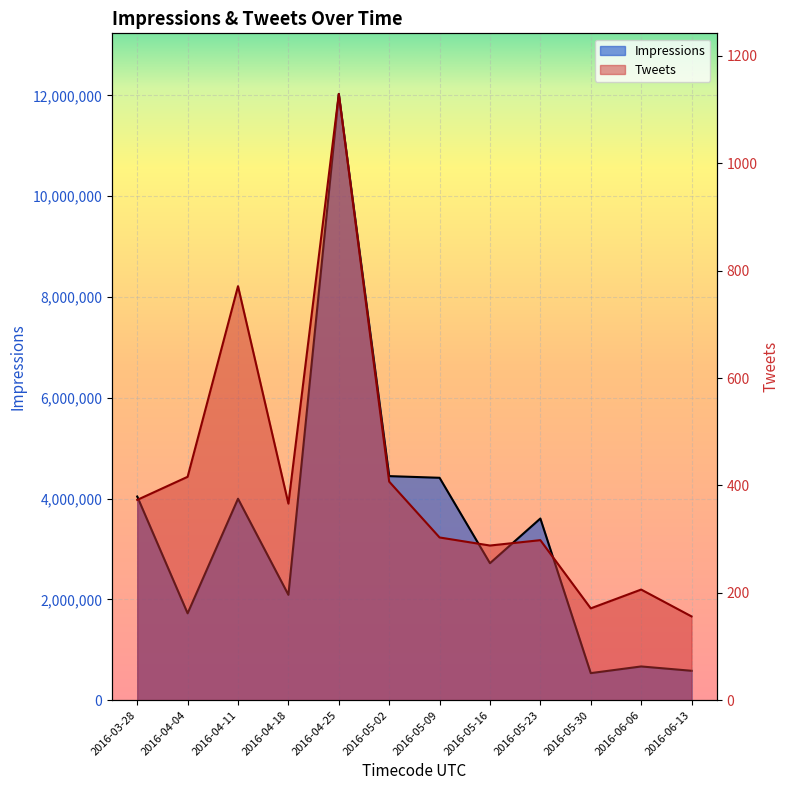

At which category does Impressions reach its first local valley?

2016-04-04